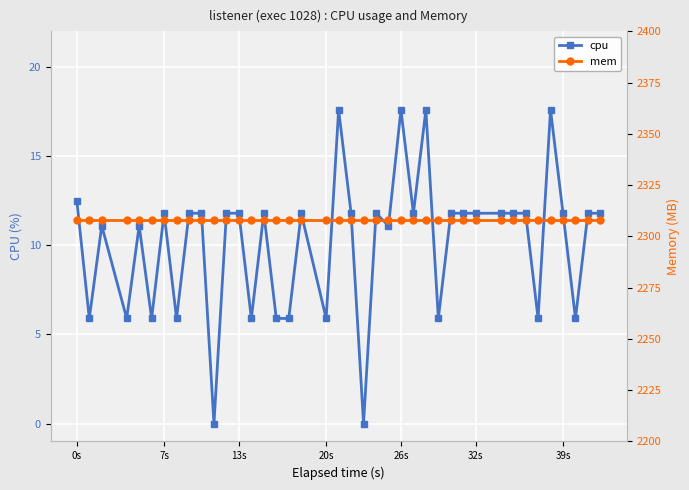

What is the maximum value for cpu?

17.6